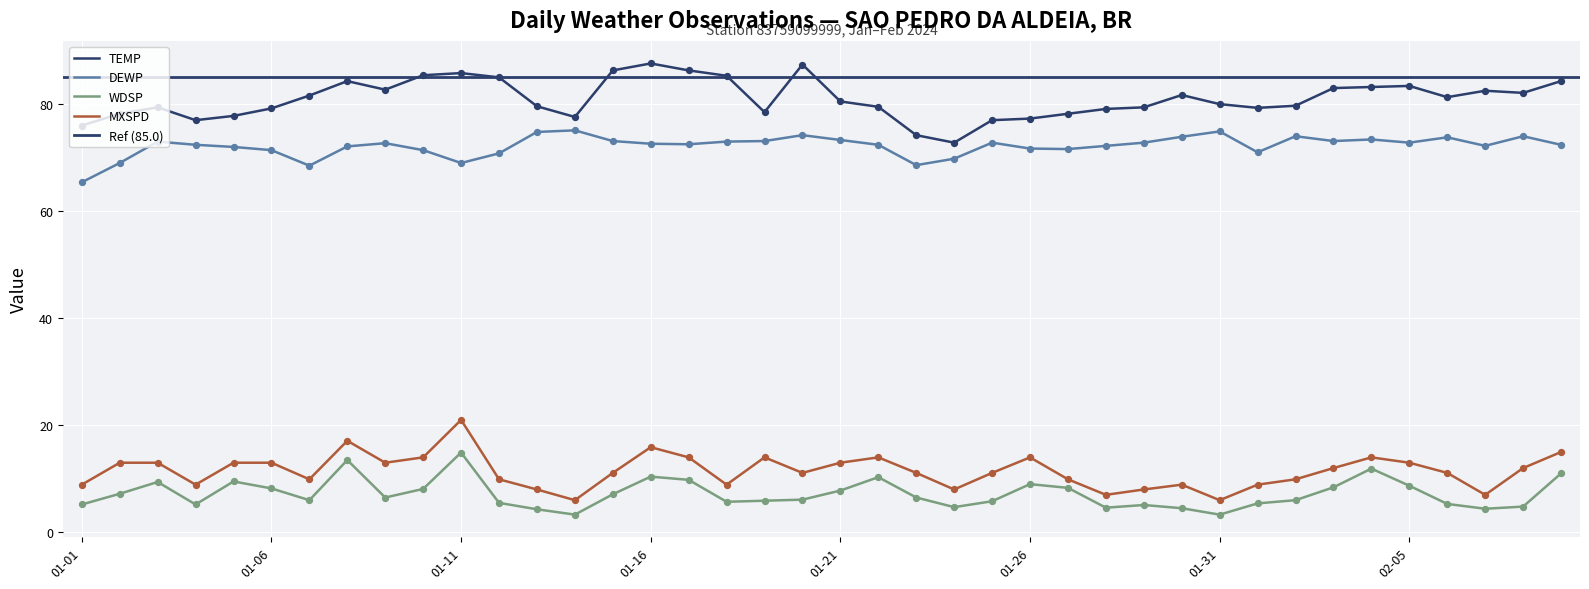

At which category is the sum across all series the highest?

01-11